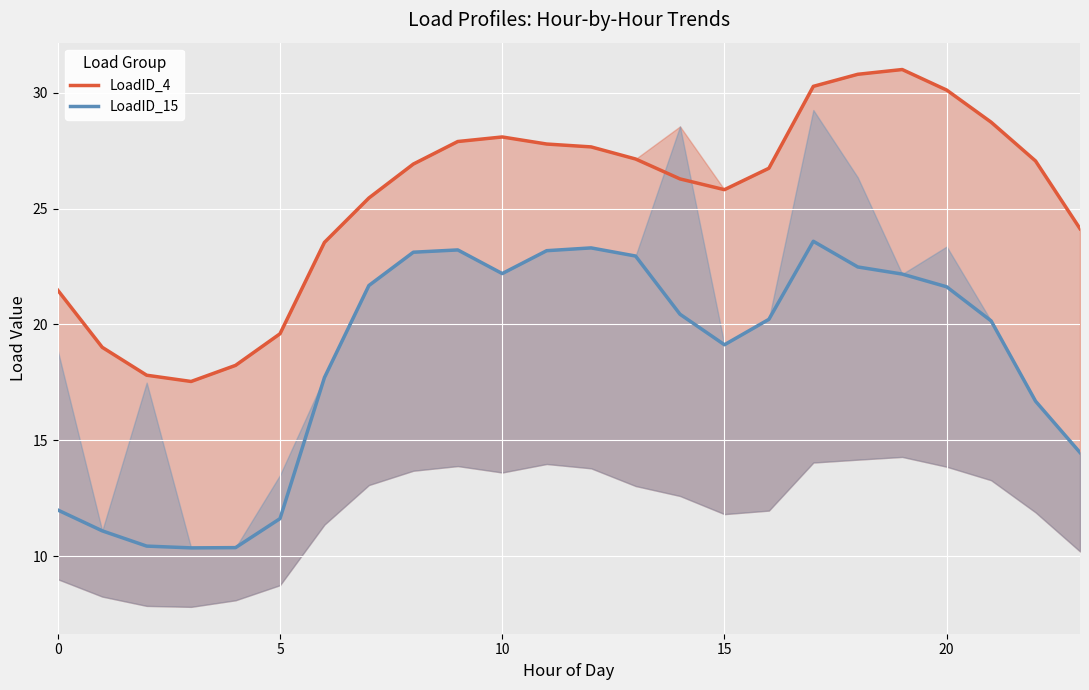

List the series in order of their overall mean, lowest first.

LoadID_15, LoadID_4